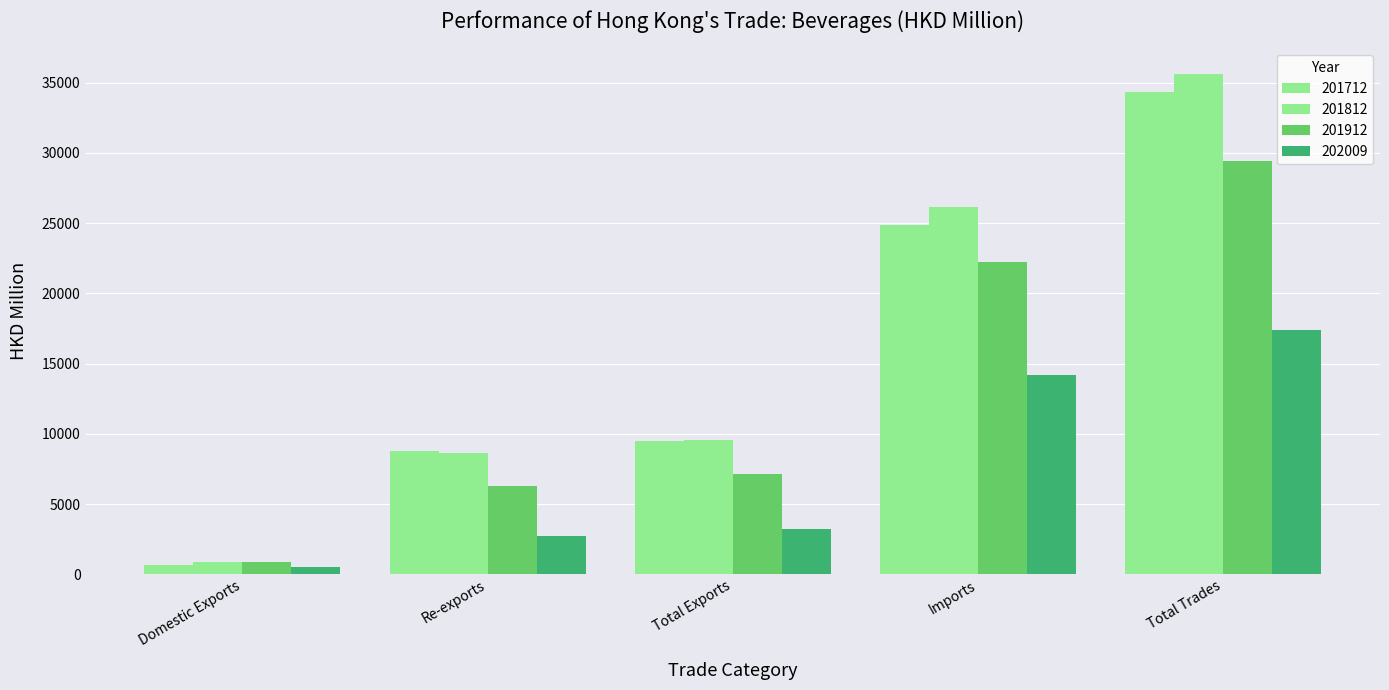

List the labels in order of 201812 value, smallest first.

Domestic Exports, Re-exports, Total Exports, Imports, Total Trades